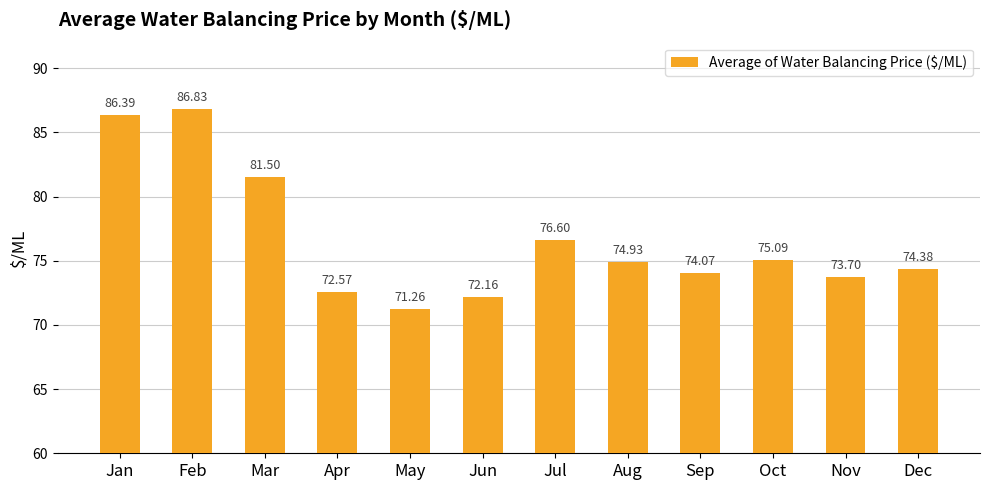

What is the difference between the maximum and minimum values?

15.6